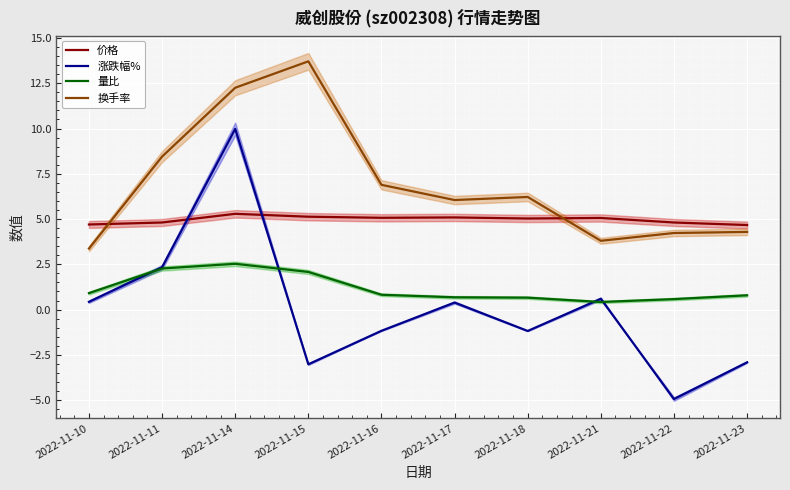

Where is 价格 nearest to the value 4?

2022-11-23